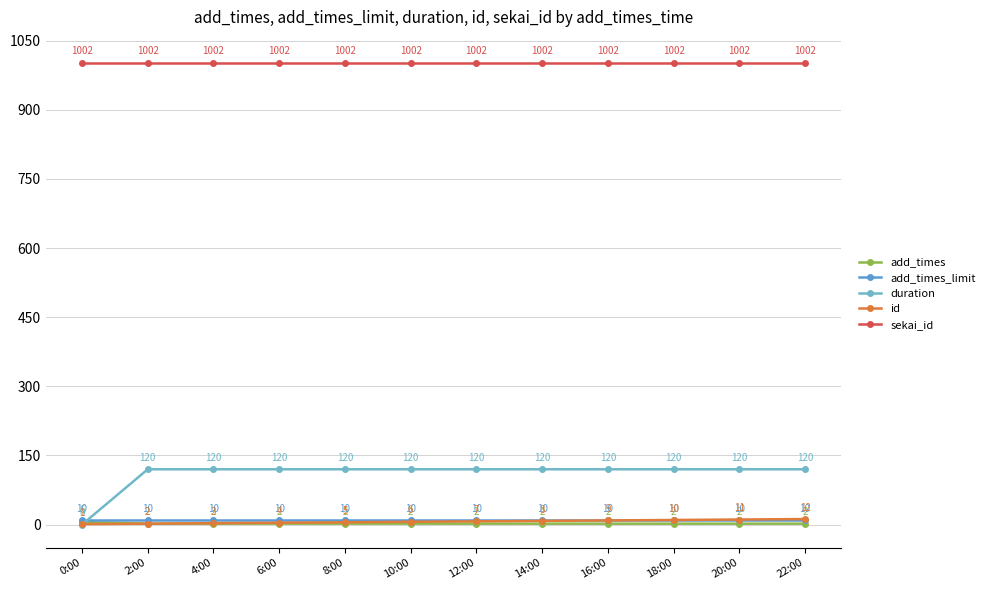

Reading left to right, what are all the values shown in this chart?

add_times: 6	2	2	2	2	2	2	2	2	2	2	2
add_times_limit: 10	10	10	10	10	10	10	10	10	10	10	10
duration: 0	120	120	120	120	120	120	120	120	120	120	120
id: 1	2	3	4	5	6	7	8	9	10	11	12
sekai_id: 1002	1002	1002	1002	1002	1002	1002	1002	1002	1002	1002	1002